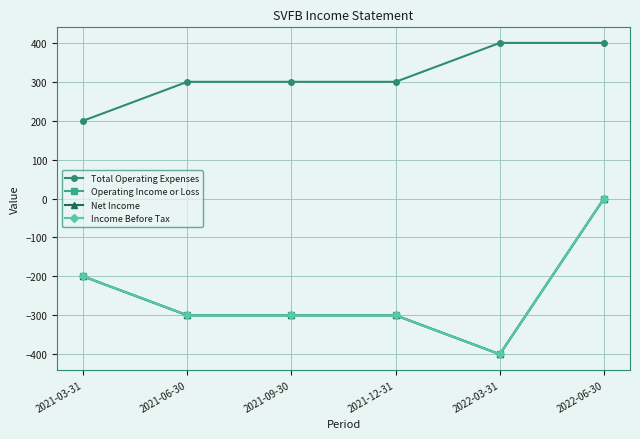

Reading left to right, list all the values displayed in this chart.

Total Operating Expenses: 200	300	300	300	400	400
Operating Income or Loss: -200	-300	-300	-300	-400	0
Net Income: -200	-300	-300	-300	-400	0
Income Before Tax: -200	-300	-300	-300	-400	0